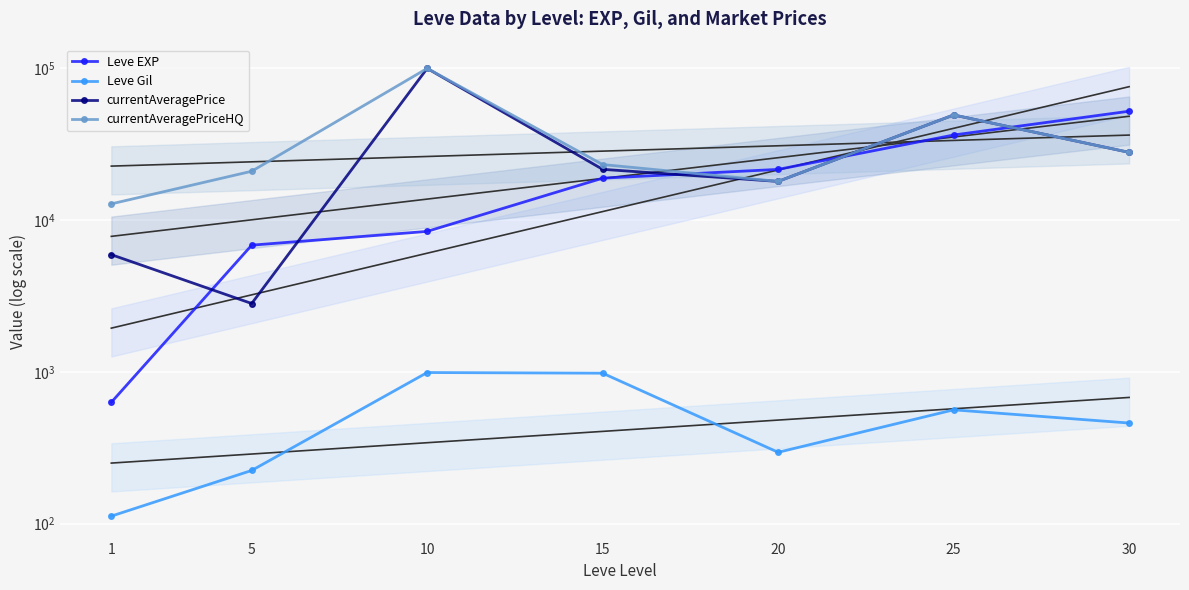

How many values in the currentAveragePrice series are below 21620?

3